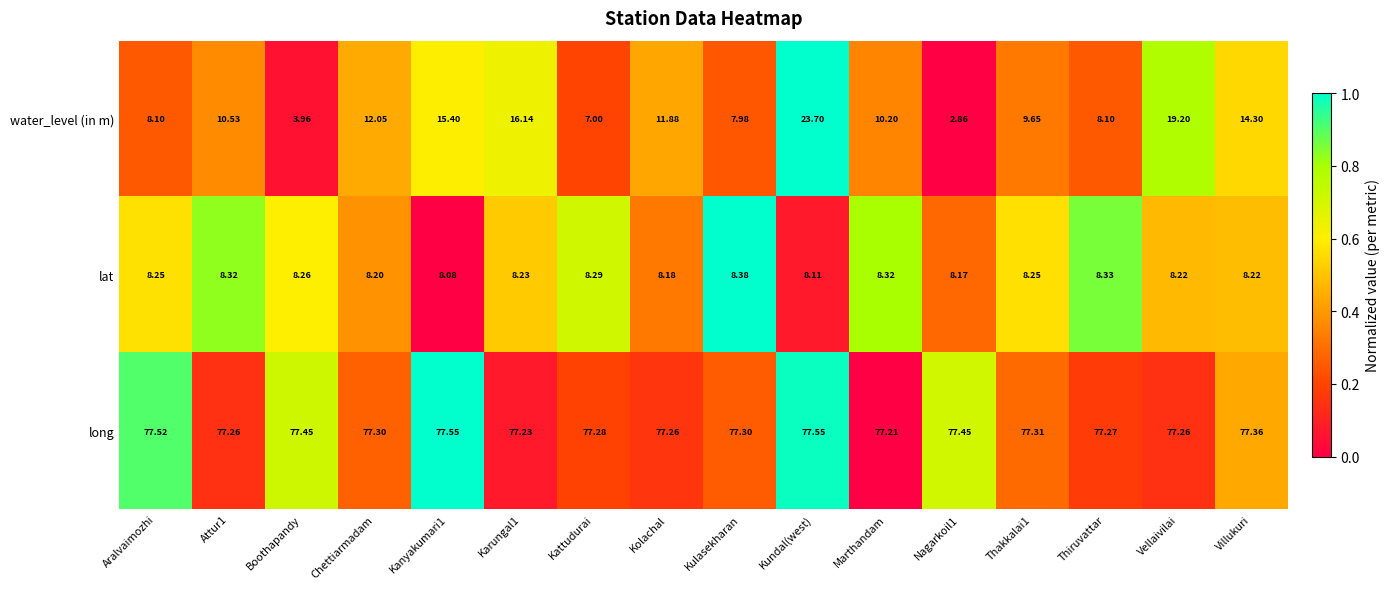

At which label is long closest to 77?

Marthandam